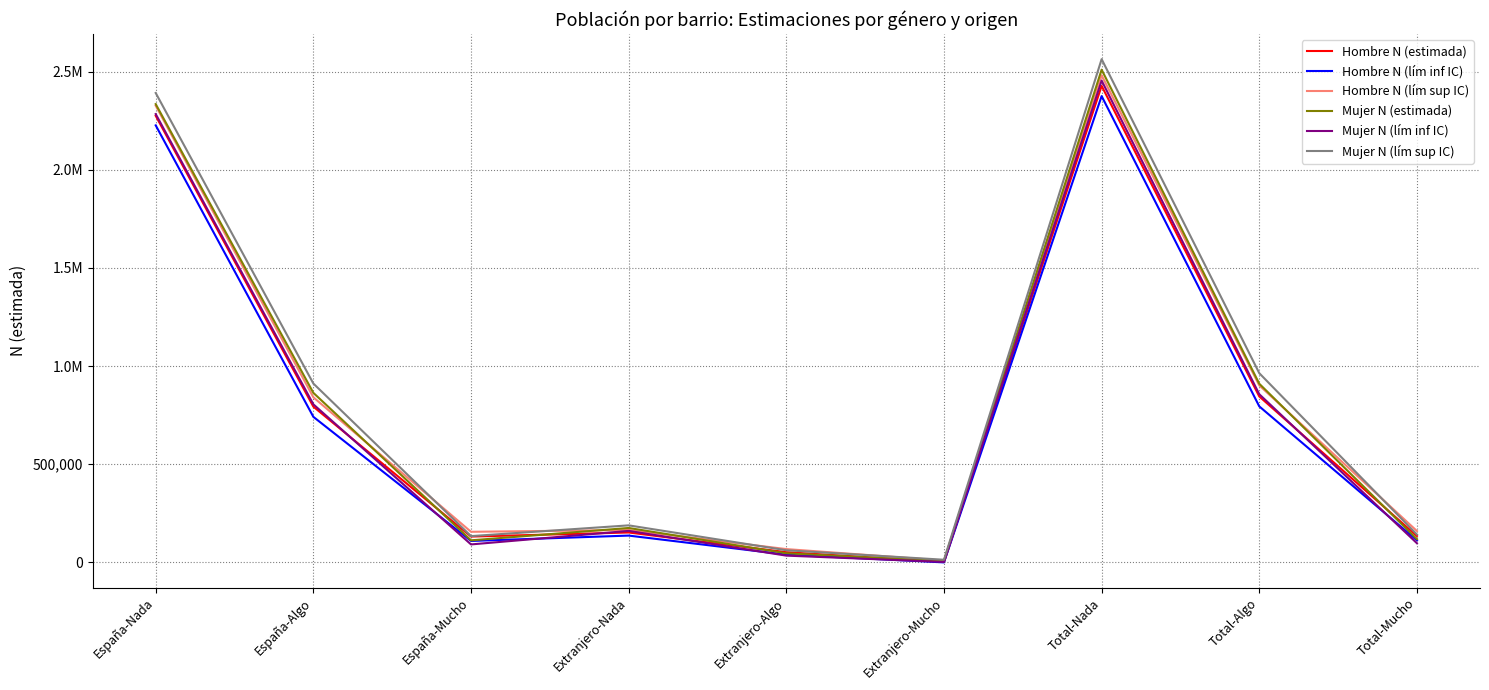

Where is the first local maximum for Mujer N (lím inf IC)?

Extranjero-Nada